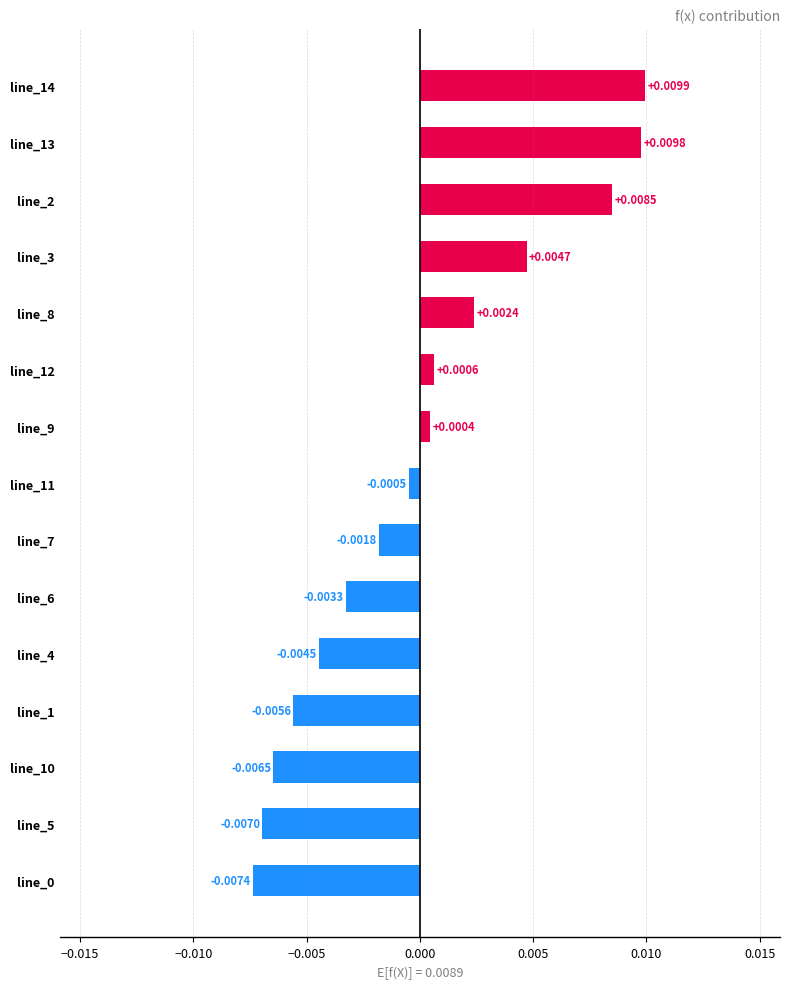

Between line_12 and line_3, which is larger?

line_3